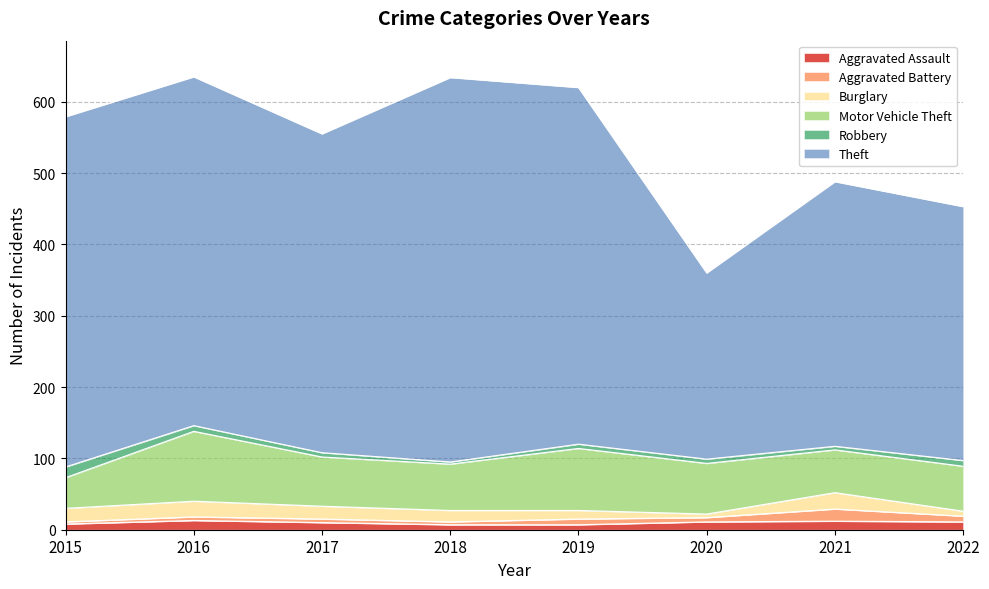

How many times do Aggravated Battery and Burglary cross each other?

3